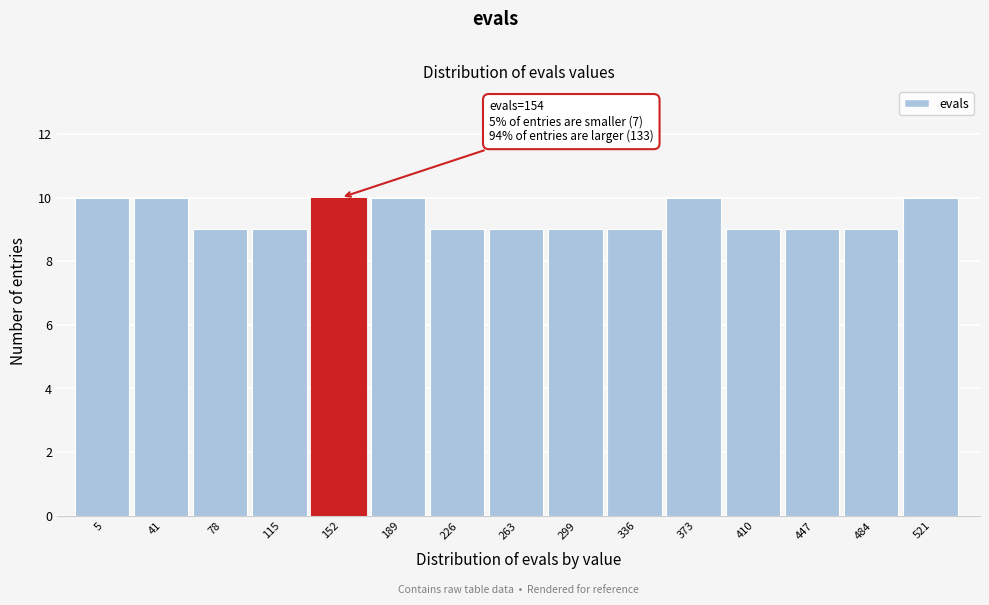

Reading left to right, transcribe all the data shown in this chart.

10	10	9	9	10	10	9	9	9	9	10	9	9	9	10